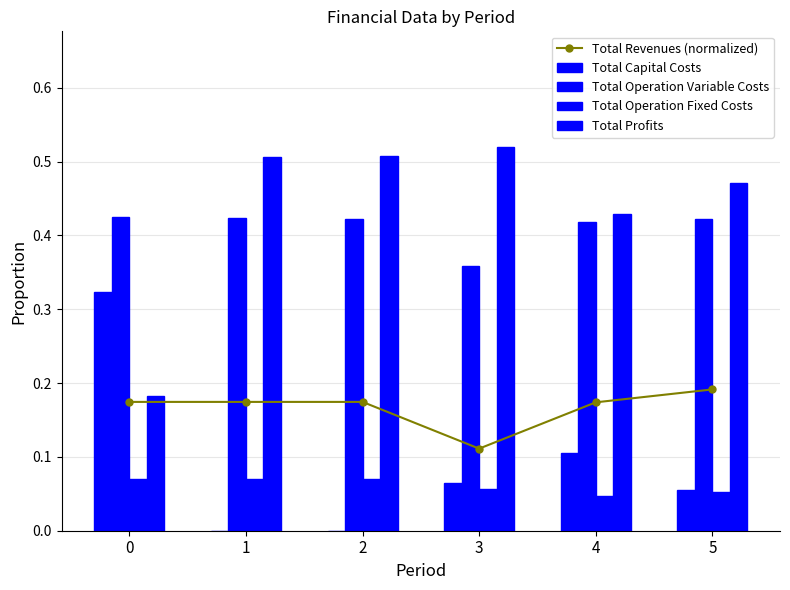

What is the difference between the maximum and second lowest values in the Total Profits series?

0.1